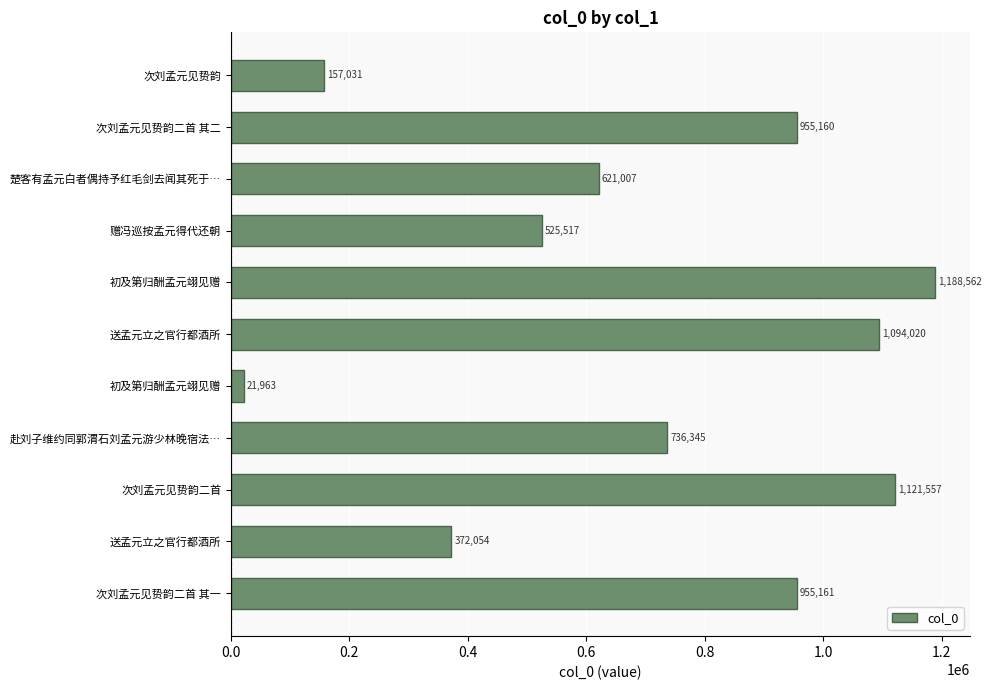

What is the smallest value displayed?

21963